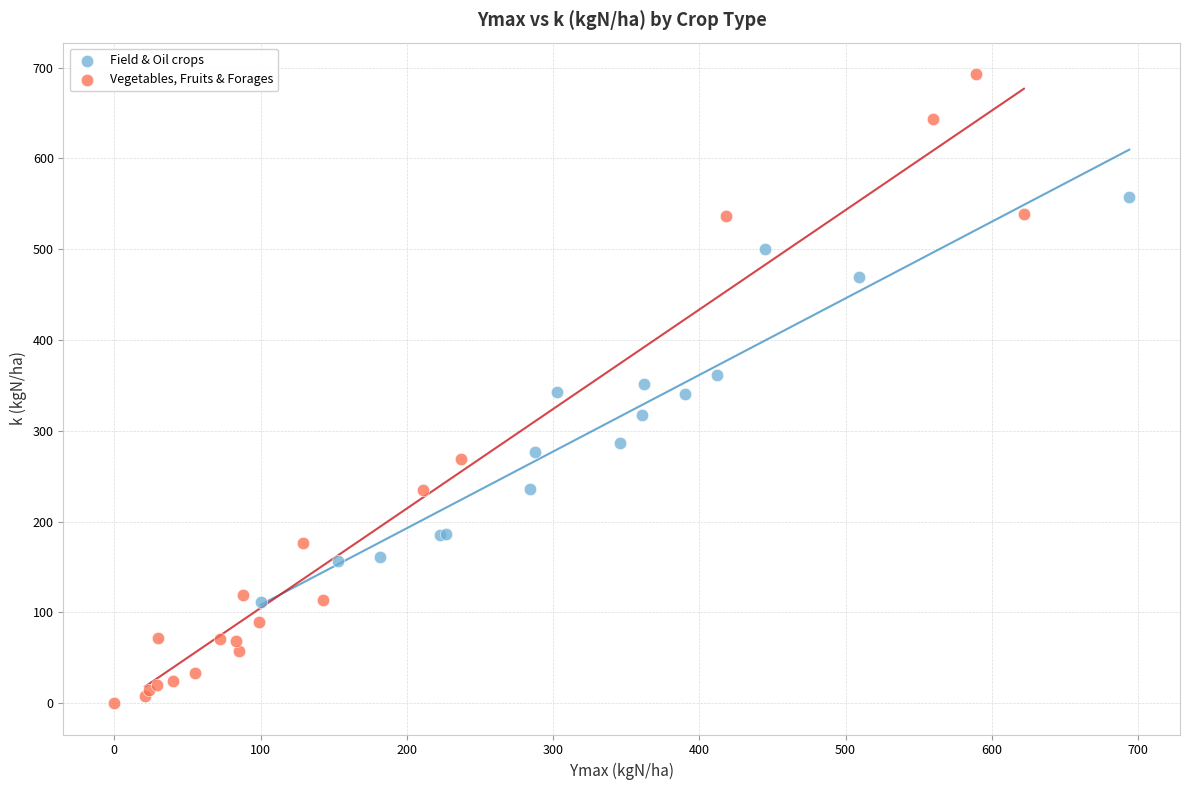

Which series contains the highest Y value?

Vegetables, Fruits & Forages